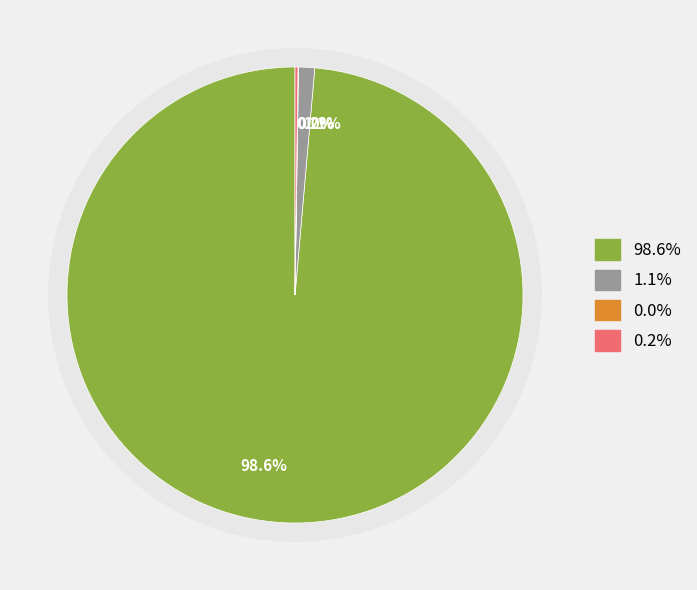

Is there any slice that represents more than half of the pie?

Yes